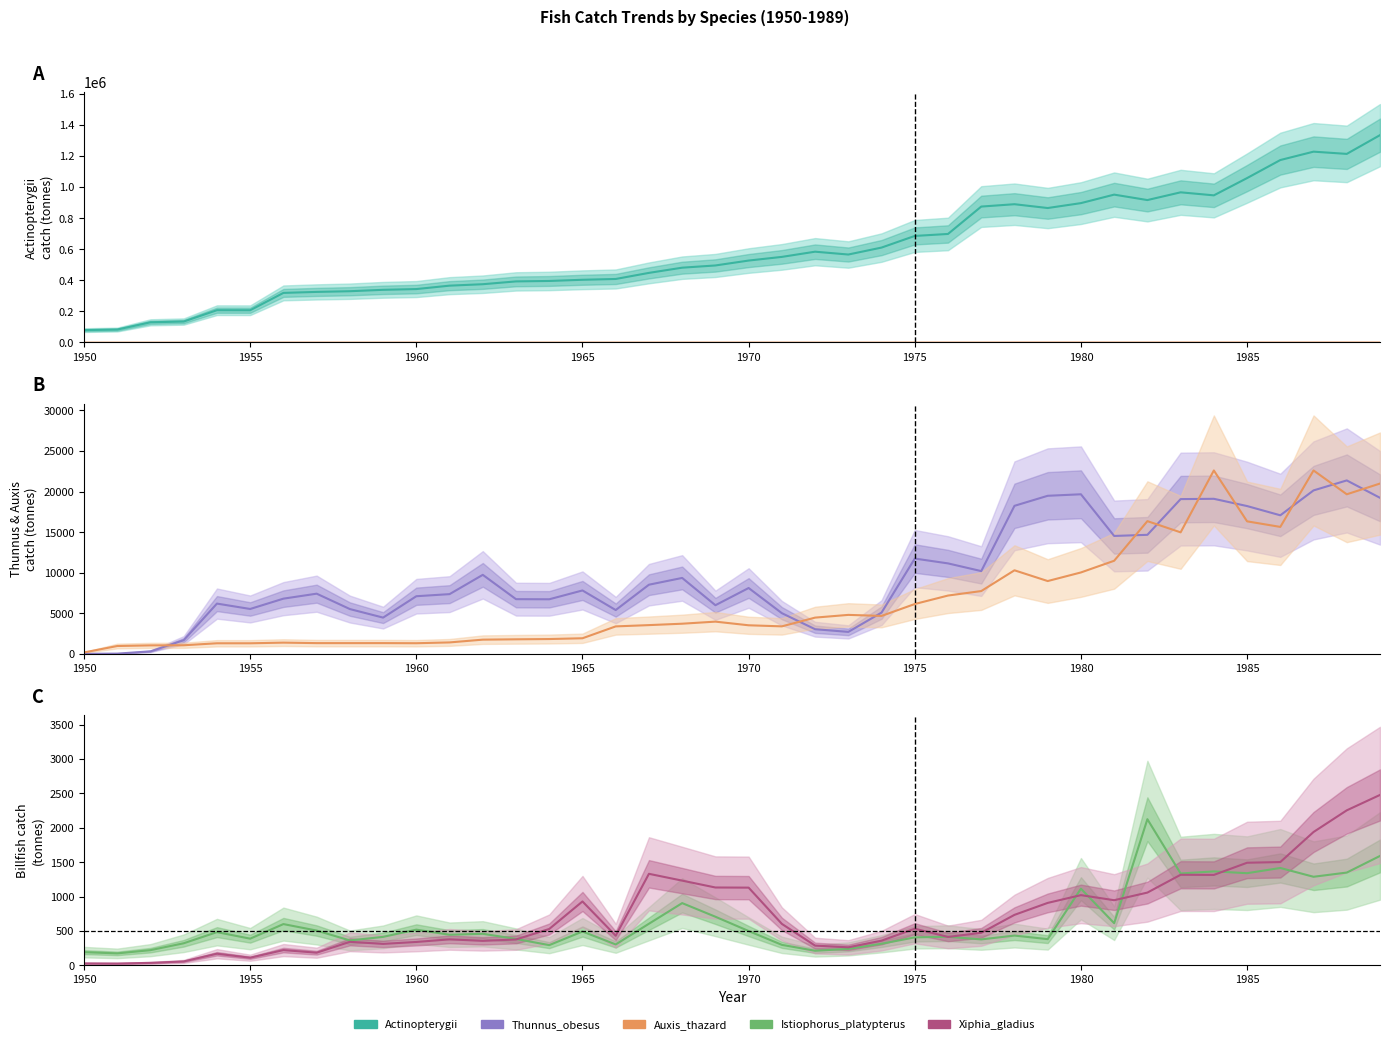

What is the lowest value of the Xiphia_gladius series?

25.0